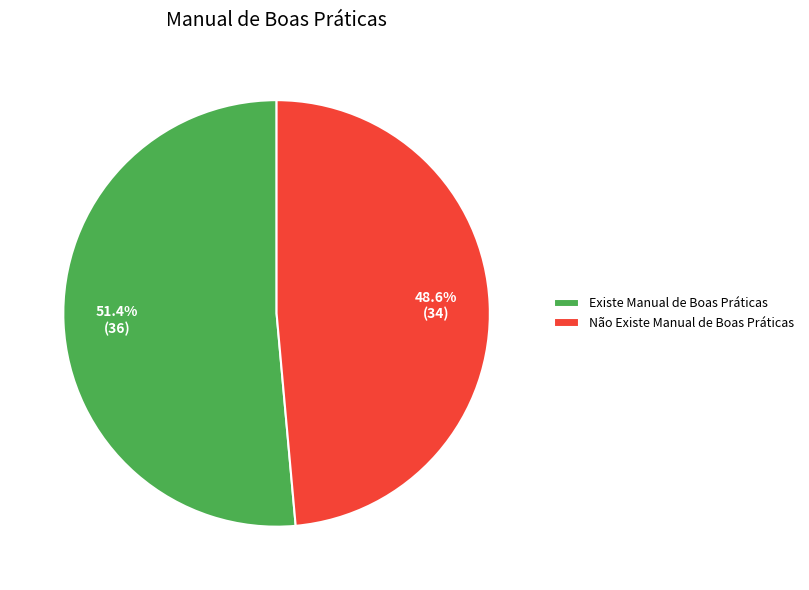

Is Não Existe Manual de Boas Práticas the majority of the pie?

No